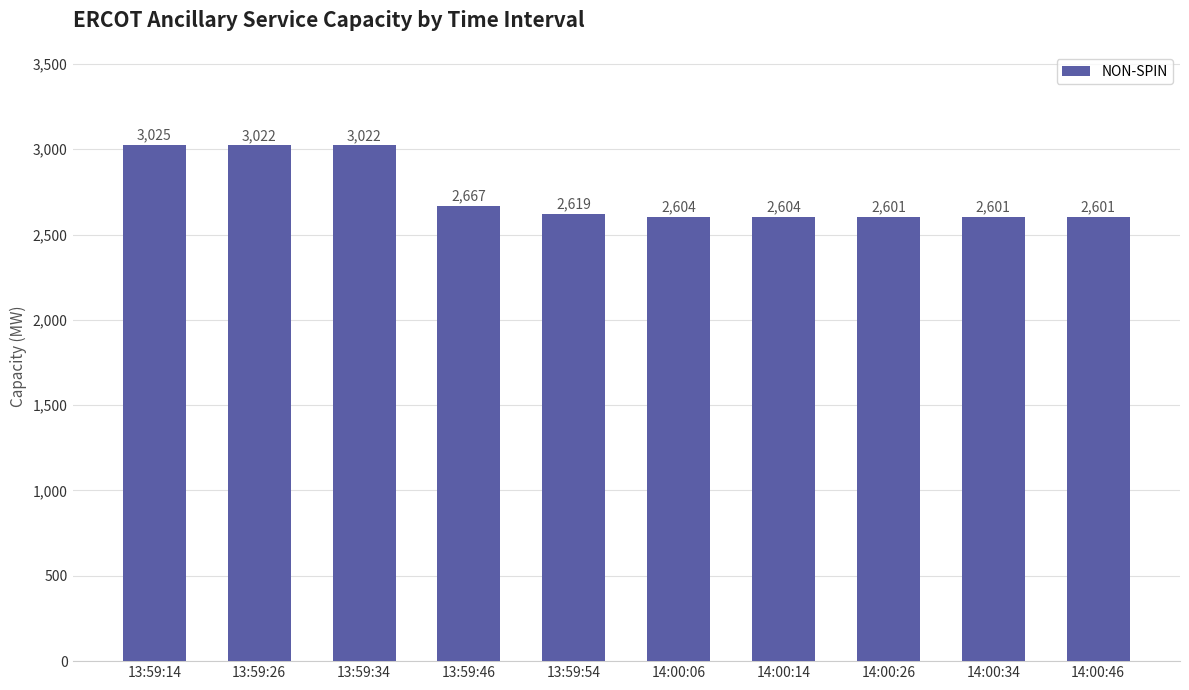

Reading right to left, transcribe all the data shown in this chart.

14:00:46=2601	14:00:34=2601	14:00:26=2601	14:00:14=2604	14:00:06=2604	13:59:54=2619	13:59:46=2667	13:59:34=3022	13:59:26=3022	13:59:14=3025